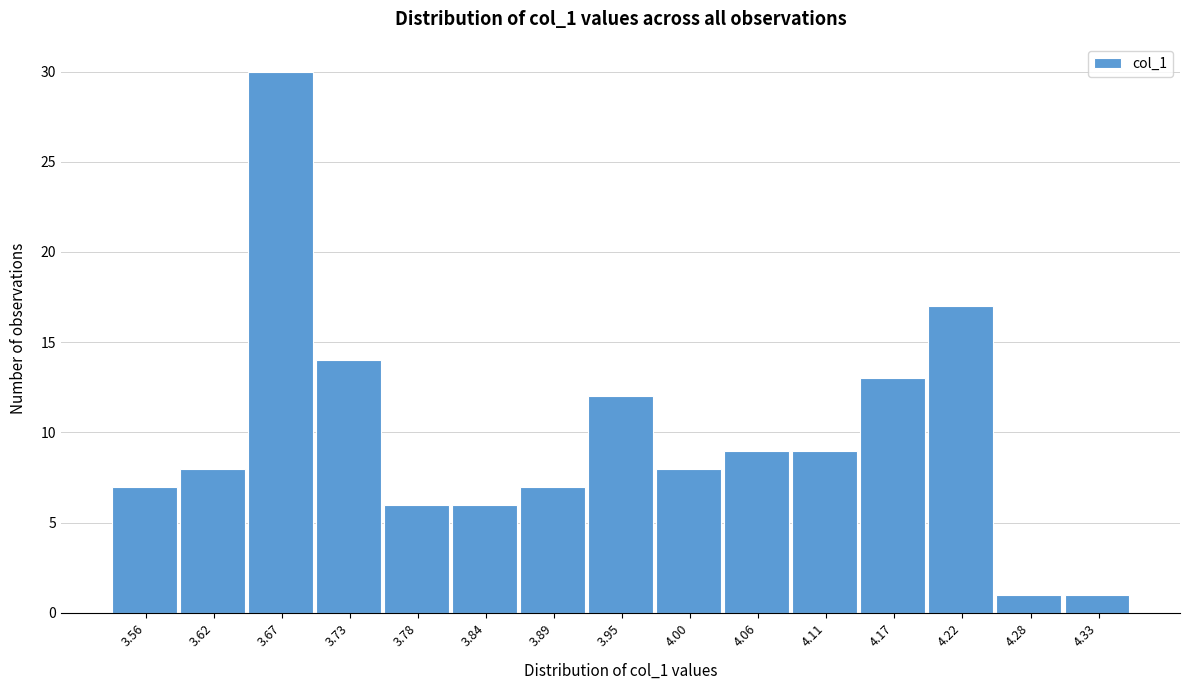

Reading left to right, transcribe all the data shown in this chart.

3.56=7	3.62=8	3.67=30	3.73=14	3.78=6	3.84=6	3.89=7	3.95=12	4.00=8	4.06=9	4.11=9	4.17=13	4.22=17	4.28=1	4.33=1